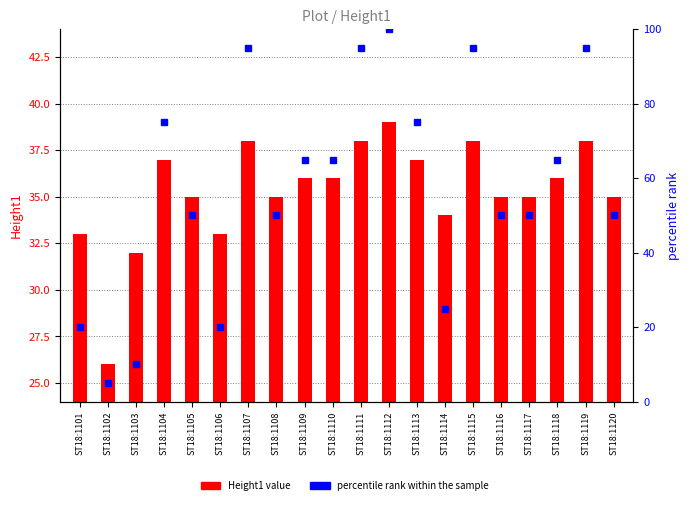

Reading left to right, list all the values displayed in this chart.

Height1 value: 33	26	32	37	35	33	38	35	36	36	38	39	37	34	38	35	35	36	38	35
percentile rank within the sample: 20	5	10	75	50	20	95	50	65	65	95	100	75	25	95	50	50	65	95	50